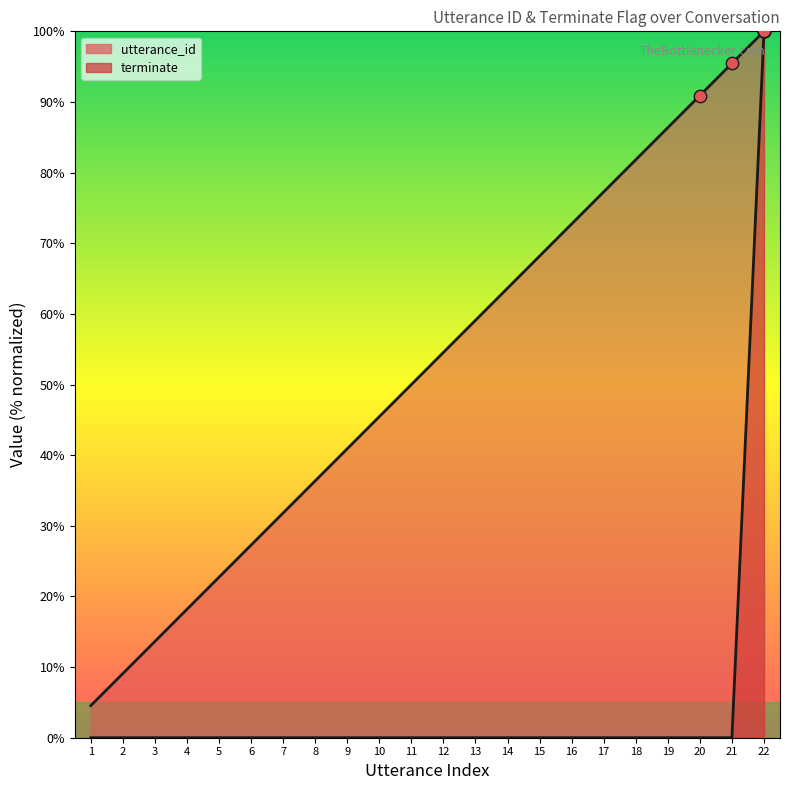

At how many categories does at least one series exceed 96?

1